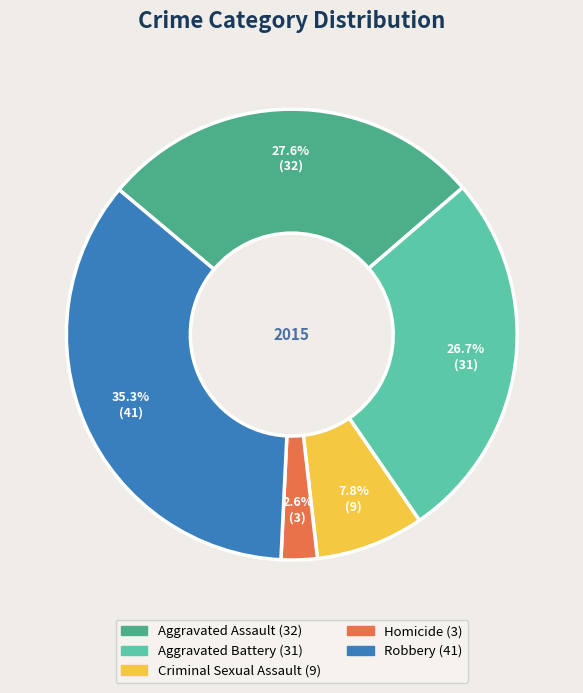

Between Robbery and Aggravated Battery, which is larger?

Robbery